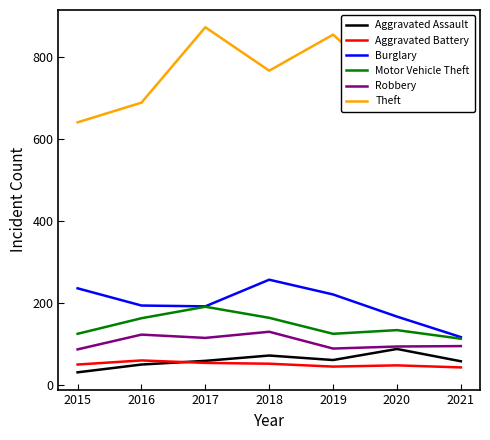

What is the total value across all series at 2017?

1484